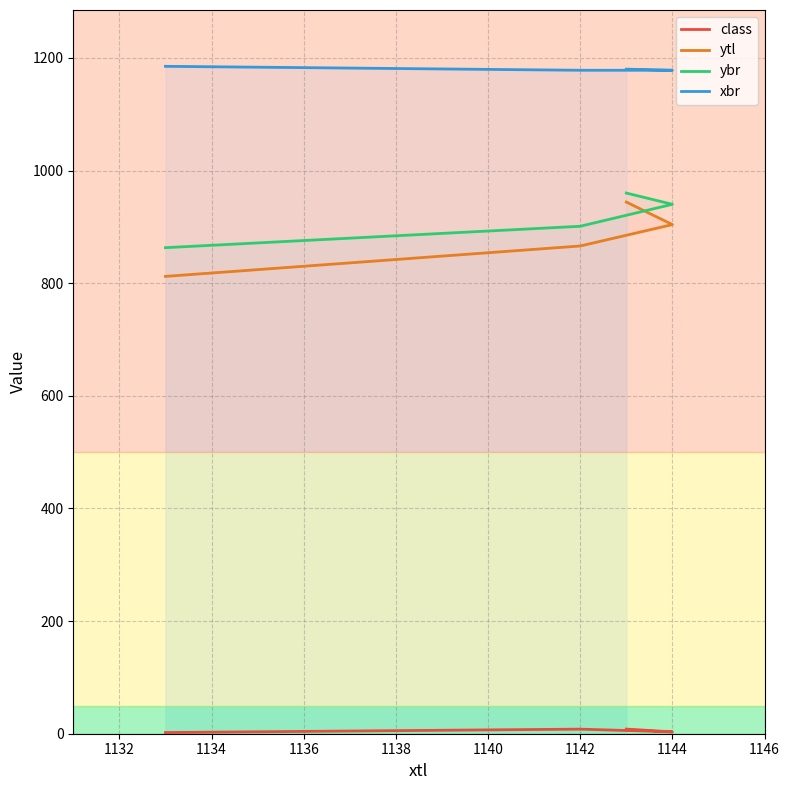

Is the value of class at 1130 greater than the value of ytl at 1136?

No